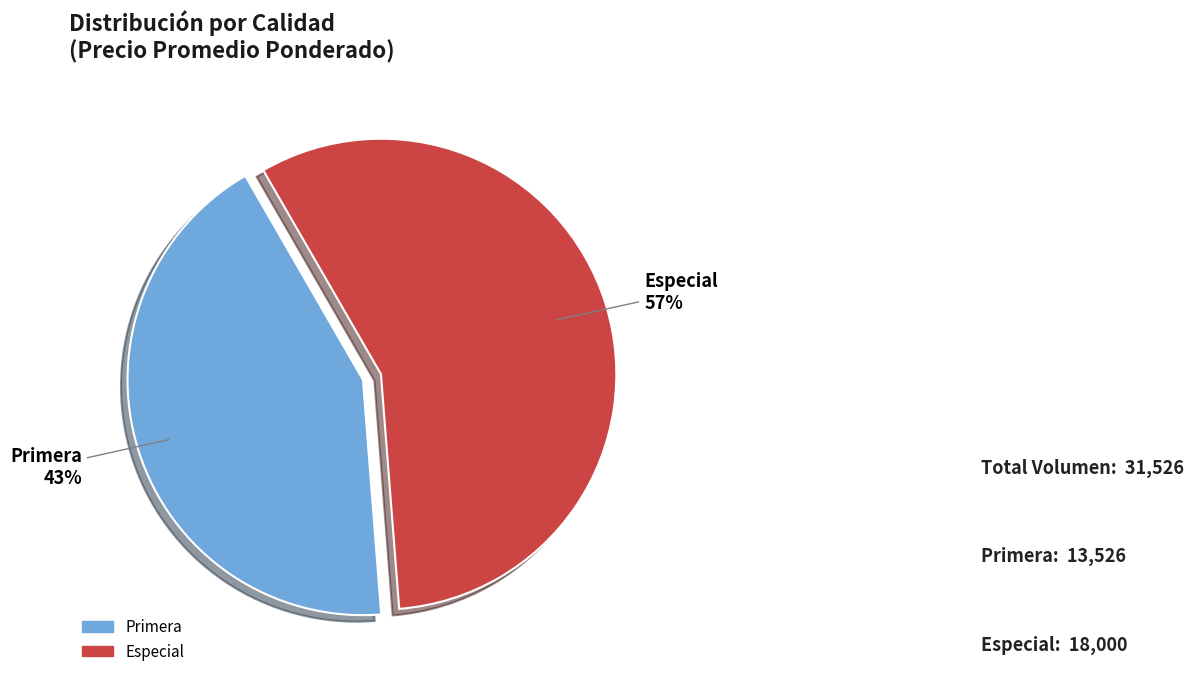

Rank the categories by value from highest to lowest.

Especial, Primera